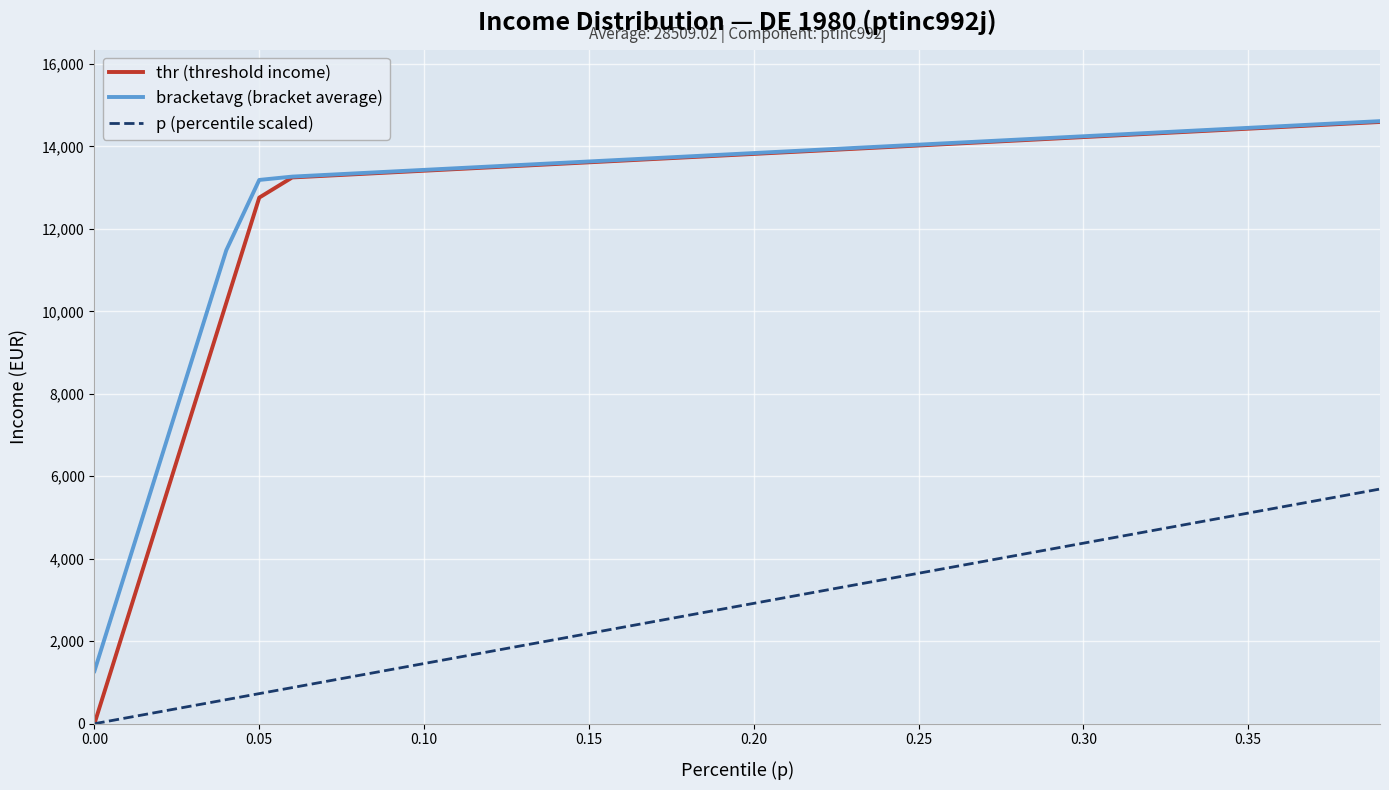

What is the maximum value shown in the chart?

14611.8